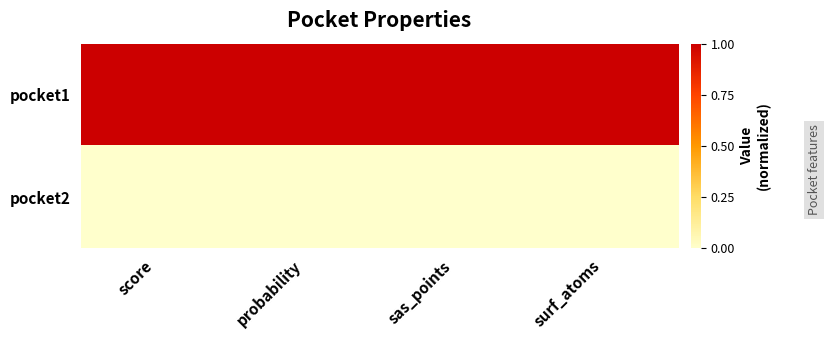

What is the maximum value shown in the chart?

1